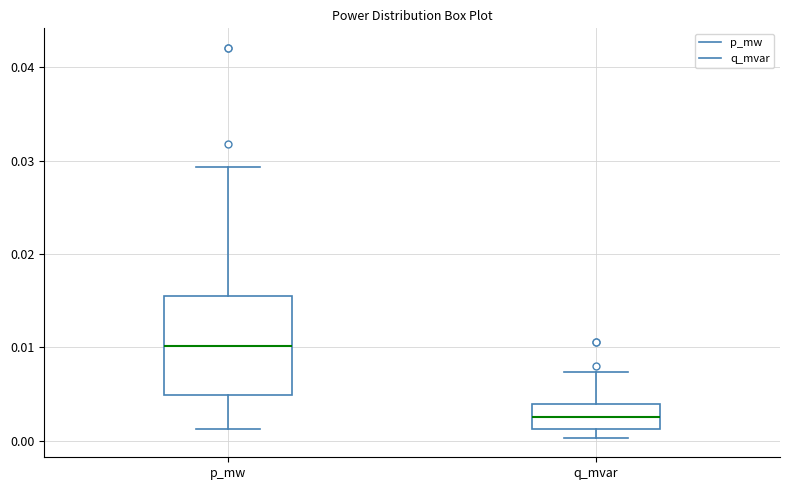

Which box has the lowest median line?

q_mvar